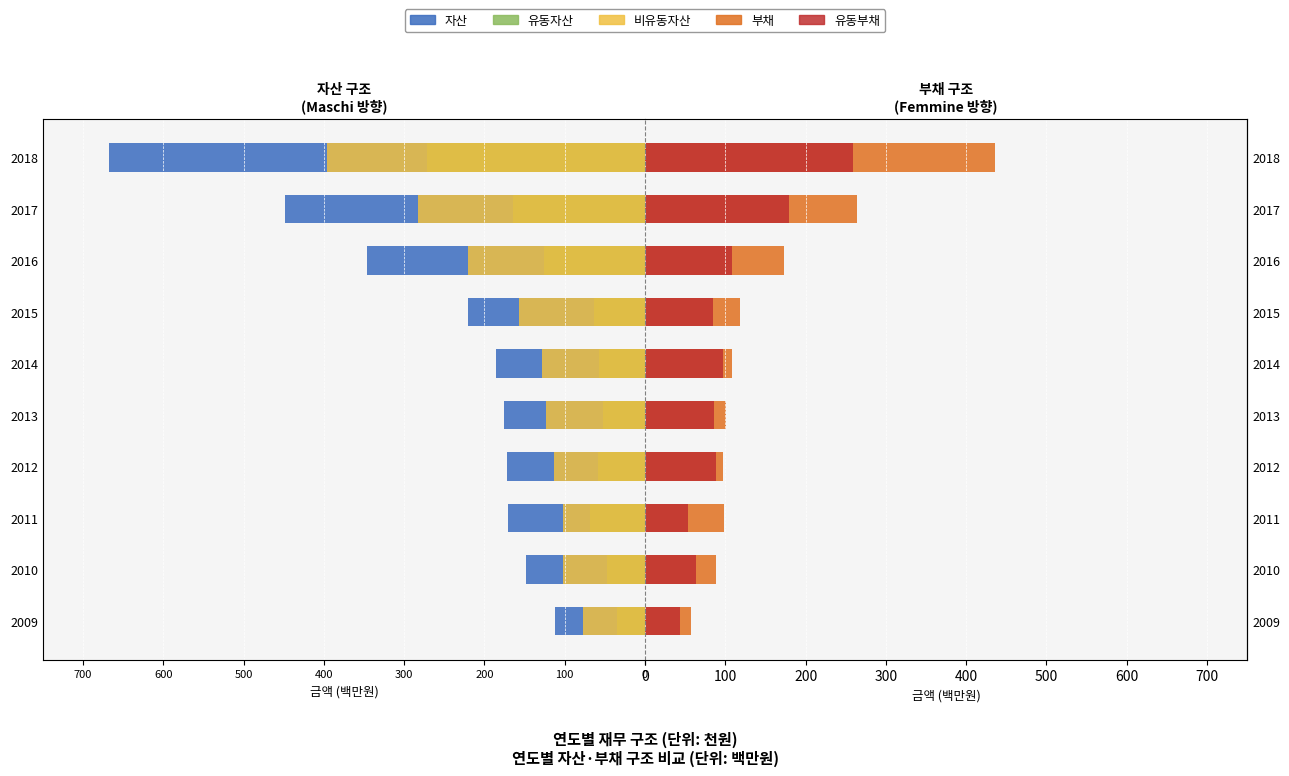

At how many categories does at least one series exceed -178?

10